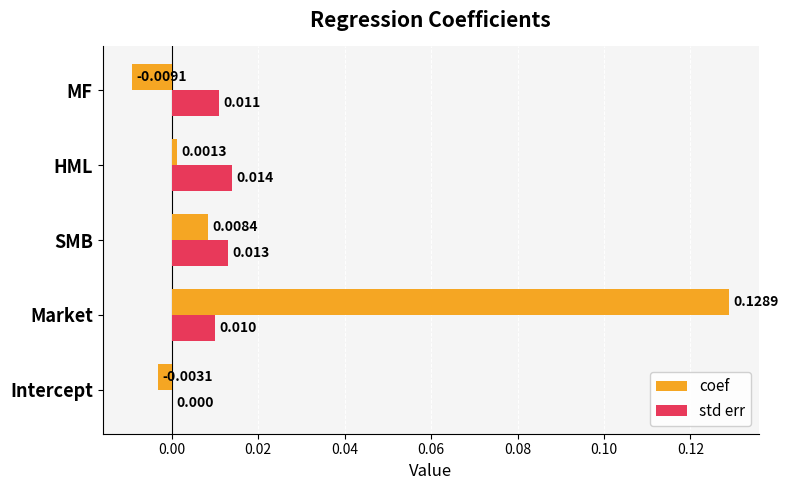

At which label is std err closest to 0?

Intercept